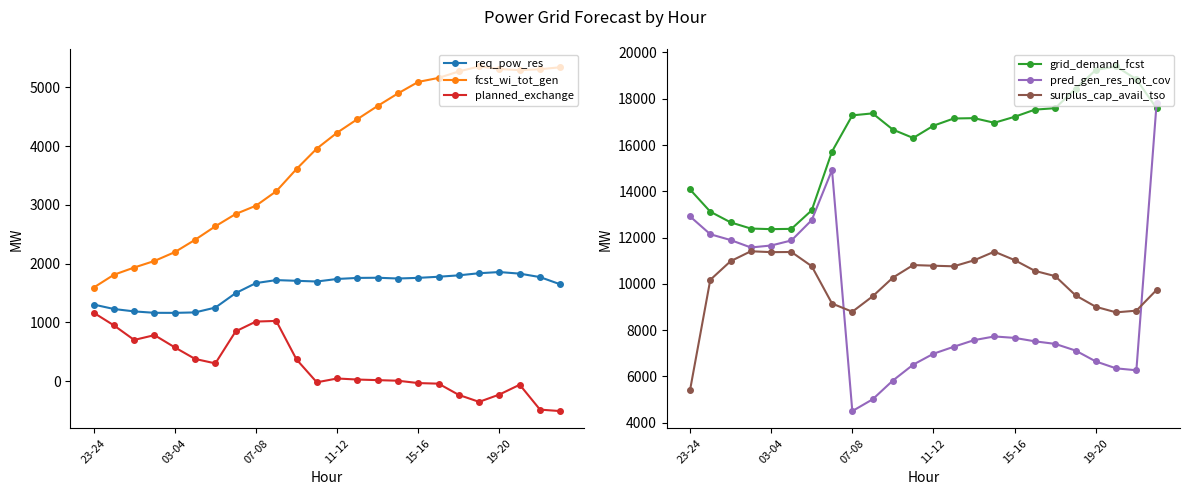

What is the highest value of the req_pow_res series?

1855